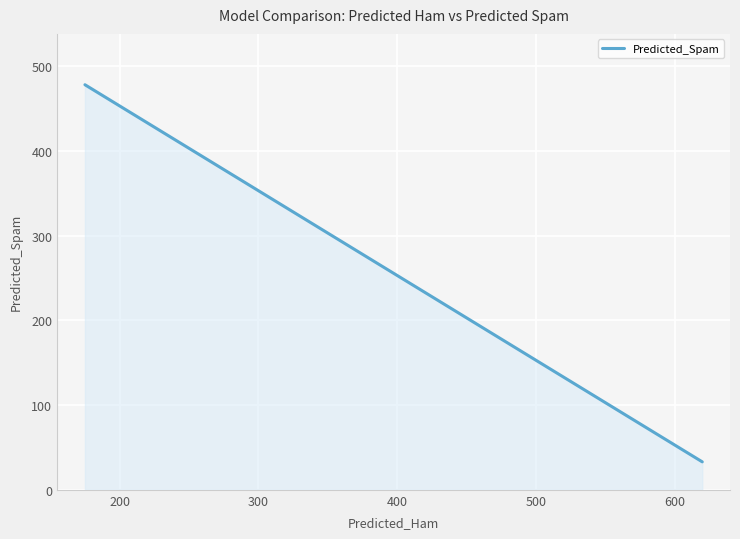

What is the greatest value displayed?

478